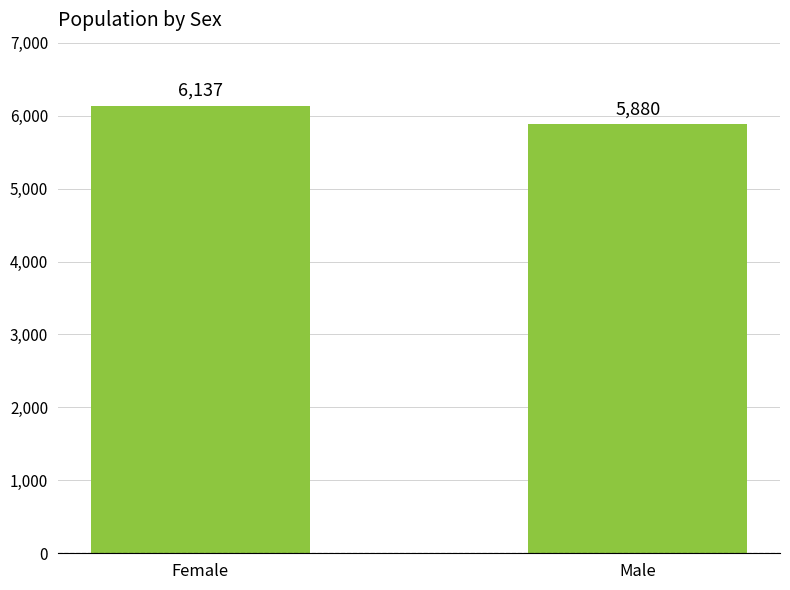

What is the maximum value shown in the chart?

6137